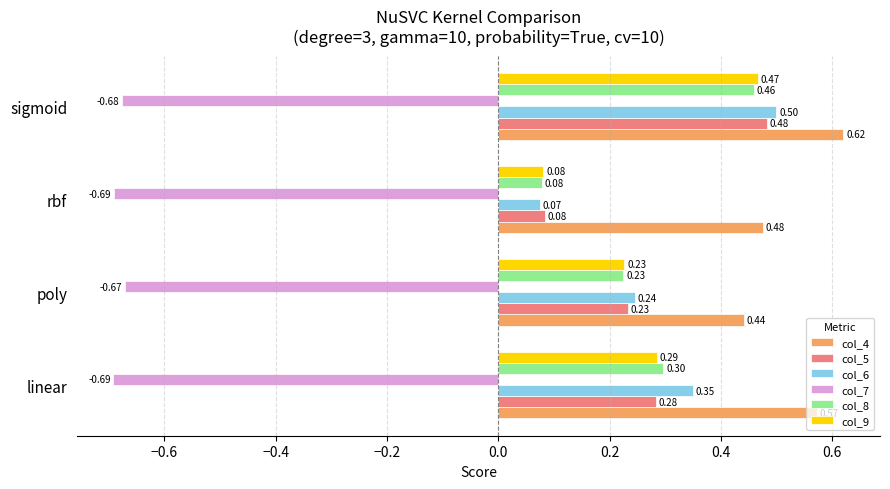

Which series has the largest total across all categories?

col_4